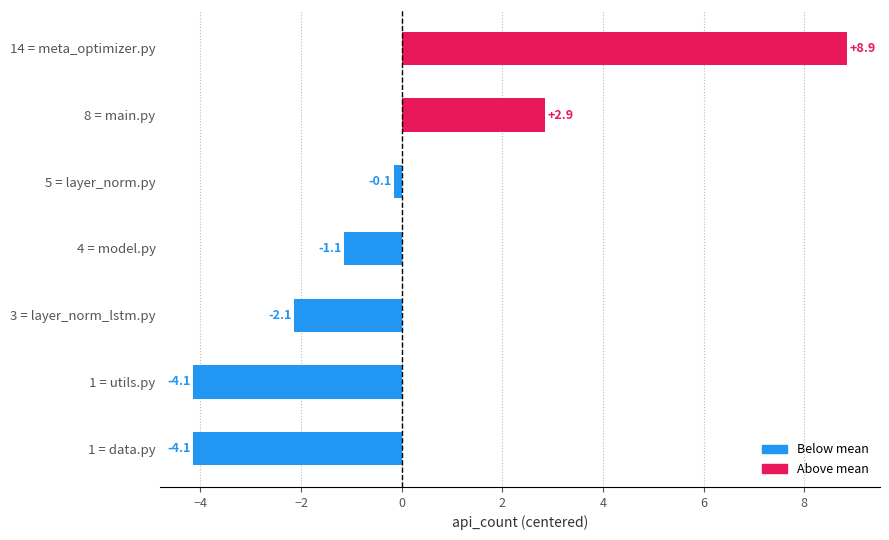

Which label corresponds to the largest value in the chart?

14 = meta_optimizer.py